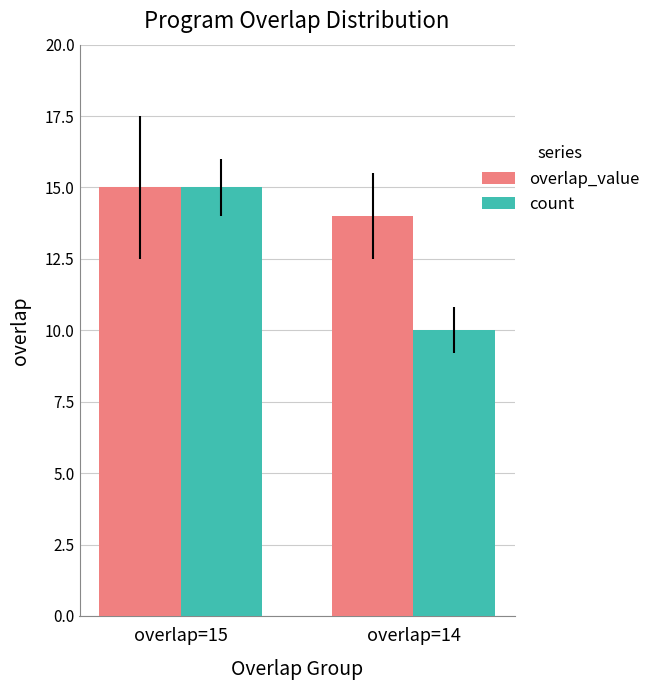

What is the minimum value shown in the chart?

10